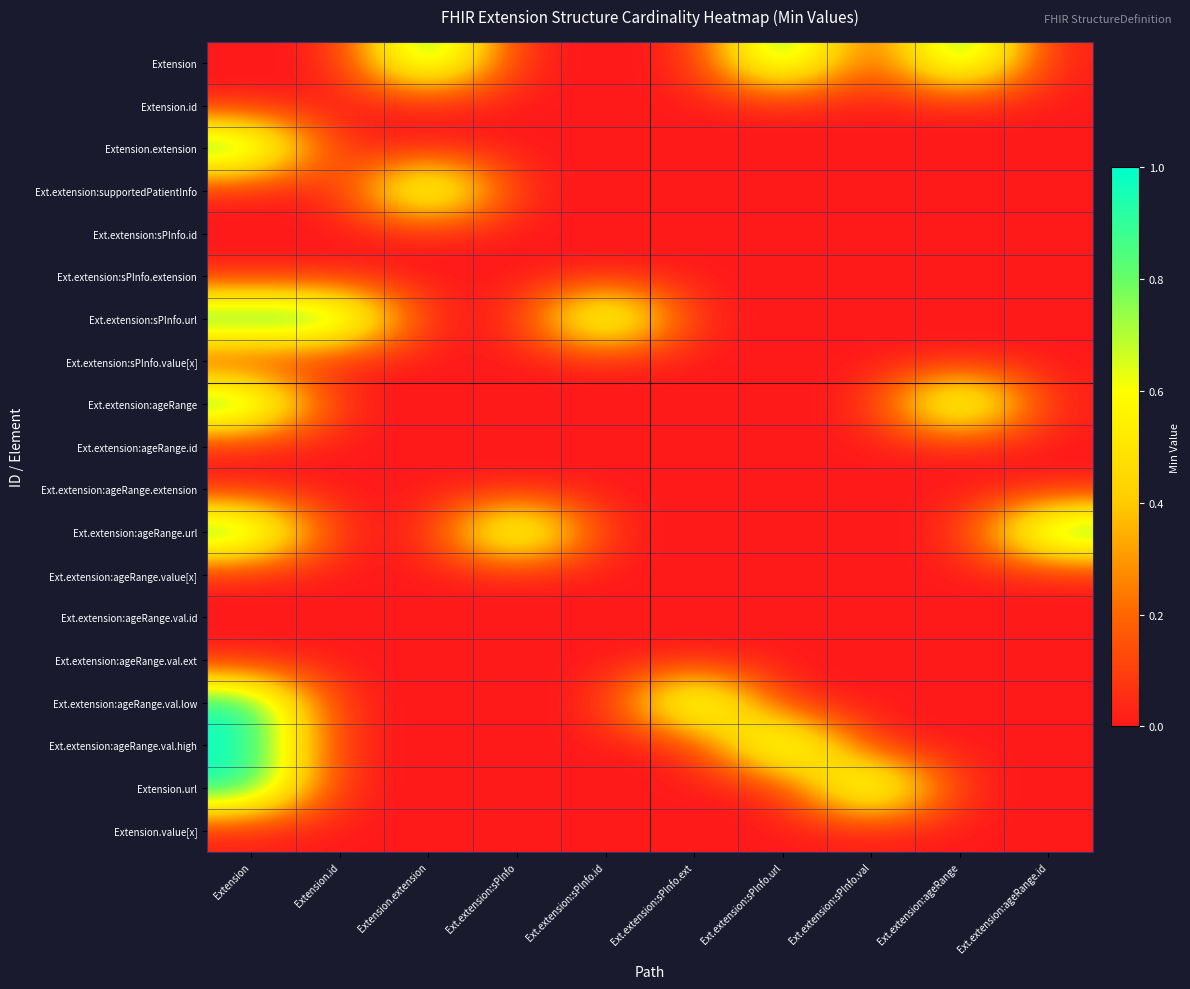

Reading right to left, transcribe all the data shown in this chart.

Extension: Ext.extension:ageRange.id=0	Ext.extension:ageRange=1	Ext.extension:sPInfo.val=0	Ext.extension:sPInfo.url=1	Ext.extension:sPInfo.ext=0	Ext.extension:sPInfo.id=0	Ext.extension:sPInfo=0	Extension.extension=1	Extension.id=0	Extension=0
Extension.id: Ext.extension:ageRange.id=0	Ext.extension:ageRange=0	Ext.extension:sPInfo.val=0	Ext.extension:sPInfo.url=0	Ext.extension:sPInfo.ext=0	Ext.extension:sPInfo.id=0	Ext.extension:sPInfo=0	Extension.extension=0	Extension.id=0	Extension=0
Extension.extension: Ext.extension:ageRange.id=0	Ext.extension:ageRange=0	Ext.extension:sPInfo.val=0	Ext.extension:sPInfo.url=0	Ext.extension:sPInfo.ext=0	Ext.extension:sPInfo.id=0	Ext.extension:sPInfo=0	Extension.extension=0	Extension.id=0	Extension=1
Ext.extension:supportedPatientInfo: Ext.extension:ageRange.id=0	Ext.extension:ageRange=0	Ext.extension:sPInfo.val=0	Ext.extension:sPInfo.url=0	Ext.extension:sPInfo.ext=0	Ext.extension:sPInfo.id=0	Ext.extension:sPInfo=0	Extension.extension=1	Extension.id=0	Extension=0
Ext.extension:sPInfo.id: Ext.extension:ageRange.id=0	Ext.extension:ageRange=0	Ext.extension:sPInfo.val=0	Ext.extension:sPInfo.url=0	Ext.extension:sPInfo.ext=0	Ext.extension:sPInfo.id=0	Ext.extension:sPInfo=0	Extension.extension=0	Extension.id=0	Extension=0
Ext.extension:sPInfo.extension: Ext.extension:ageRange.id=0	Ext.extension:ageRange=0	Ext.extension:sPInfo.val=0	Ext.extension:sPInfo.url=0	Ext.extension:sPInfo.ext=0	Ext.extension:sPInfo.id=0	Ext.extension:sPInfo=0	Extension.extension=0	Extension.id=0	Extension=0
Ext.extension:sPInfo.url: Ext.extension:ageRange.id=0	Ext.extension:ageRange=0	Ext.extension:sPInfo.val=0	Ext.extension:sPInfo.url=0	Ext.extension:sPInfo.ext=0	Ext.extension:sPInfo.id=1	Ext.extension:sPInfo=0	Extension.extension=0	Extension.id=1	Extension=1
Ext.extension:sPInfo.value[x]: Ext.extension:ageRange.id=0	Ext.extension:ageRange=0	Ext.extension:sPInfo.val=0	Ext.extension:sPInfo.url=0	Ext.extension:sPInfo.ext=0	Ext.extension:sPInfo.id=0	Ext.extension:sPInfo=0	Extension.extension=0	Extension.id=0	Extension=0
Ext.extension:ageRange: Ext.extension:ageRange.id=0	Ext.extension:ageRange=1	Ext.extension:sPInfo.val=0	Ext.extension:sPInfo.url=0	Ext.extension:sPInfo.ext=0	Ext.extension:sPInfo.id=0	Ext.extension:sPInfo=0	Extension.extension=0	Extension.id=0	Extension=1
Ext.extension:ageRange.id: Ext.extension:ageRange.id=0	Ext.extension:ageRange=0	Ext.extension:sPInfo.val=0	Ext.extension:sPInfo.url=0	Ext.extension:sPInfo.ext=0	Ext.extension:sPInfo.id=0	Ext.extension:sPInfo=0	Extension.extension=0	Extension.id=0	Extension=0
Ext.extension:ageRange.extension: Ext.extension:ageRange.id=0	Ext.extension:ageRange=0	Ext.extension:sPInfo.val=0	Ext.extension:sPInfo.url=0	Ext.extension:sPInfo.ext=0	Ext.extension:sPInfo.id=0	Ext.extension:sPInfo=0	Extension.extension=0	Extension.id=0	Extension=0
Ext.extension:ageRange.url: Ext.extension:ageRange.id=1	Ext.extension:ageRange=0	Ext.extension:sPInfo.val=0	Ext.extension:sPInfo.url=0	Ext.extension:sPInfo.ext=0	Ext.extension:sPInfo.id=0	Ext.extension:sPInfo=1	Extension.extension=0	Extension.id=0	Extension=1
Ext.extension:ageRange.value[x]: Ext.extension:ageRange.id=0	Ext.extension:ageRange=0	Ext.extension:sPInfo.val=0	Ext.extension:sPInfo.url=0	Ext.extension:sPInfo.ext=0	Ext.extension:sPInfo.id=0	Ext.extension:sPInfo=0	Extension.extension=0	Extension.id=0	Extension=0
Ext.extension:ageRange.val.id: Ext.extension:ageRange.id=0	Ext.extension:ageRange=0	Ext.extension:sPInfo.val=0	Ext.extension:sPInfo.url=0	Ext.extension:sPInfo.ext=0	Ext.extension:sPInfo.id=0	Ext.extension:sPInfo=0	Extension.extension=0	Extension.id=0	Extension=0
Ext.extension:ageRange.val.ext: Ext.extension:ageRange.id=0	Ext.extension:ageRange=0	Ext.extension:sPInfo.val=0	Ext.extension:sPInfo.url=0	Ext.extension:sPInfo.ext=0	Ext.extension:sPInfo.id=0	Ext.extension:sPInfo=0	Extension.extension=0	Extension.id=0	Extension=0
Ext.extension:ageRange.val.low: Ext.extension:ageRange.id=0	Ext.extension:ageRange=0	Ext.extension:sPInfo.val=0	Ext.extension:sPInfo.url=0	Ext.extension:sPInfo.ext=1	Ext.extension:sPInfo.id=0	Ext.extension:sPInfo=0	Extension.extension=0	Extension.id=0	Extension=1
Ext.extension:ageRange.val.high: Ext.extension:ageRange.id=0	Ext.extension:ageRange=0	Ext.extension:sPInfo.val=0	Ext.extension:sPInfo.url=1	Ext.extension:sPInfo.ext=0	Ext.extension:sPInfo.id=0	Ext.extension:sPInfo=0	Extension.extension=0	Extension.id=0	Extension=1
Extension.url: Ext.extension:ageRange.id=0	Ext.extension:ageRange=0	Ext.extension:sPInfo.val=1	Ext.extension:sPInfo.url=0	Ext.extension:sPInfo.ext=0	Ext.extension:sPInfo.id=0	Ext.extension:sPInfo=0	Extension.extension=0	Extension.id=0	Extension=1
Extension.value[x]: Ext.extension:ageRange.id=0	Ext.extension:ageRange=0	Ext.extension:sPInfo.val=0	Ext.extension:sPInfo.url=0	Ext.extension:sPInfo.ext=0	Ext.extension:sPInfo.id=0	Ext.extension:sPInfo=0	Extension.extension=0	Extension.id=0	Extension=0